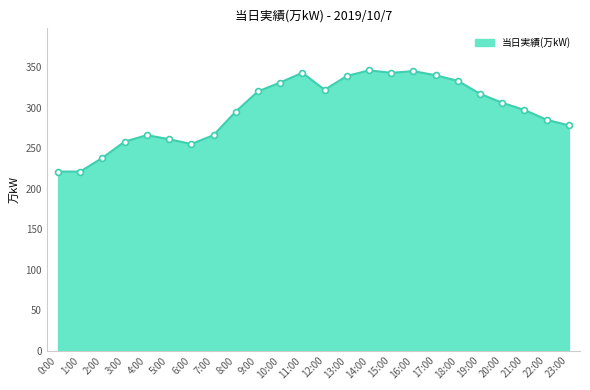

What is the change in value from 1:00 to 14:00?

+125